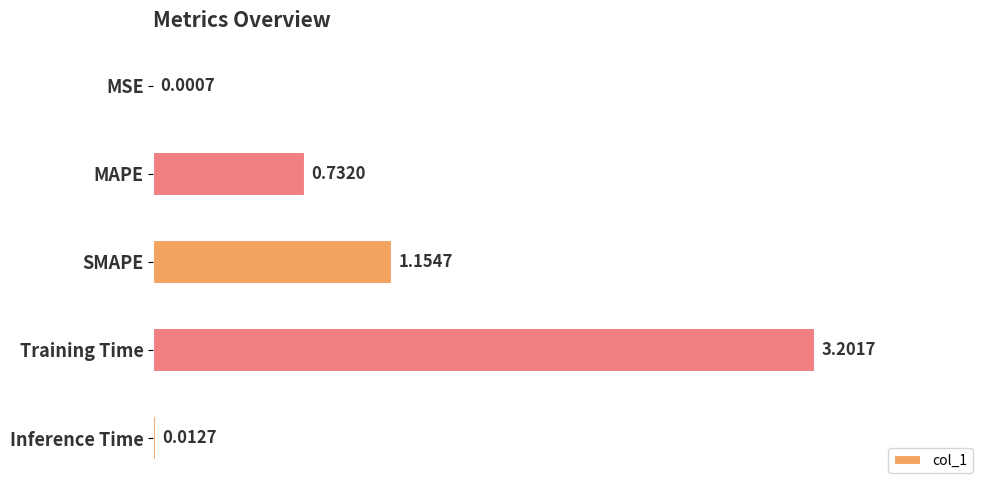

Where is the data nearest to the value 1?

SMAPE